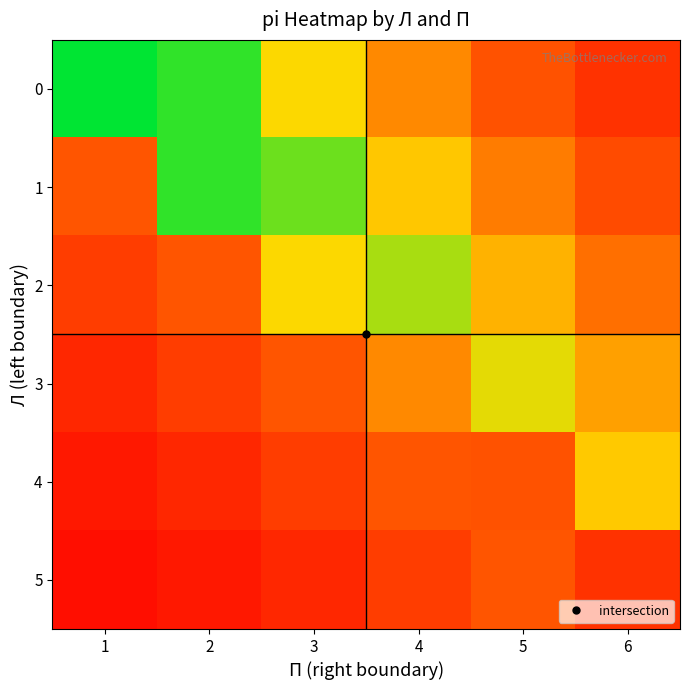

At which category does the chart reach its peak across all series?

1